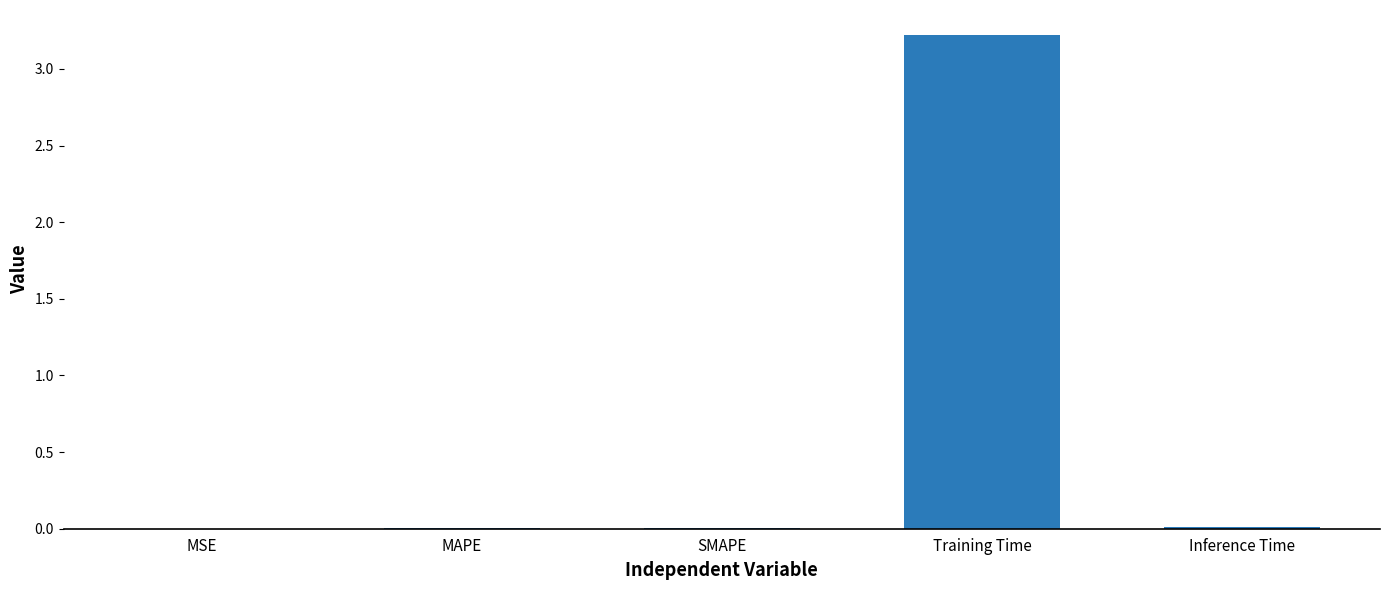

What is the average value?

0.6